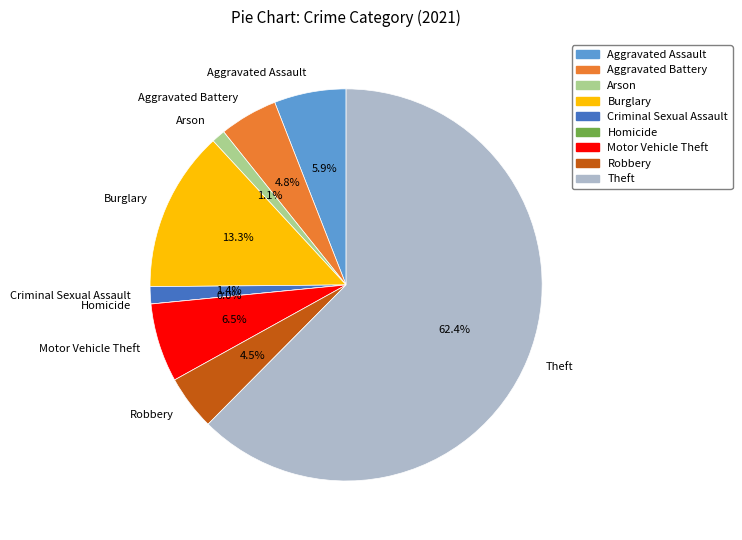

Which category accounts for the majority?

Theft